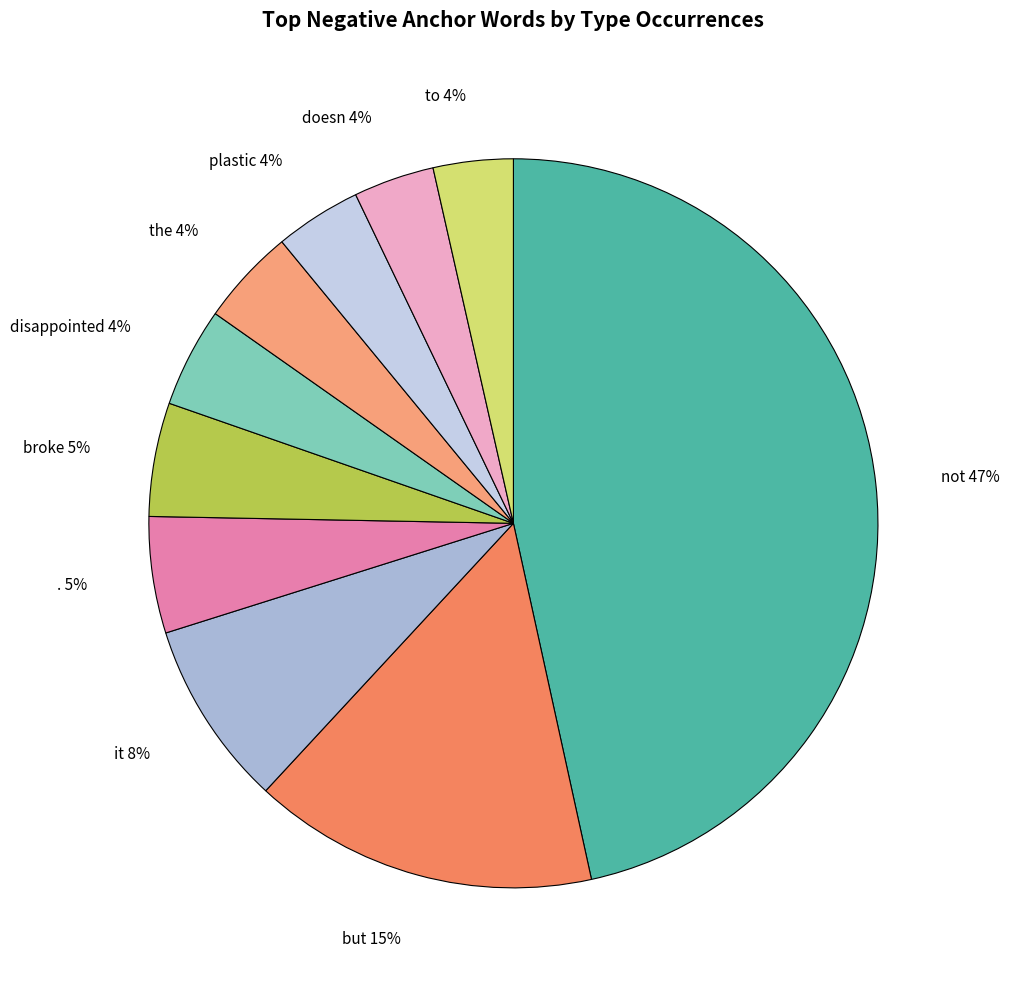

To the nearest percent, what percentage of the pie is disappointed?

4%